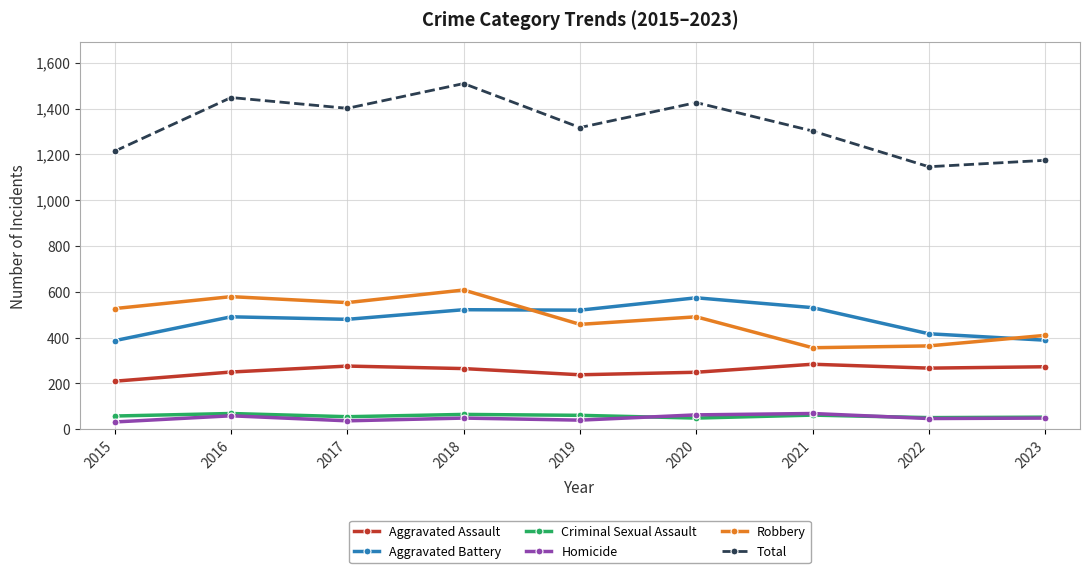

True or false: Homicide and Aggravated Assault cross at least once.

False